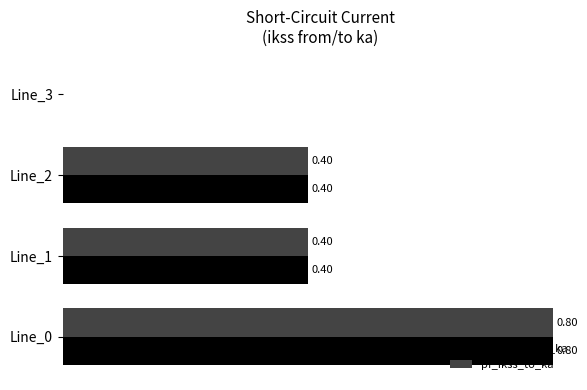

Is the value of pf_ikss_from_ka at Line_3 greater than the value of pf_ikss_to_ka at Line_1?

No